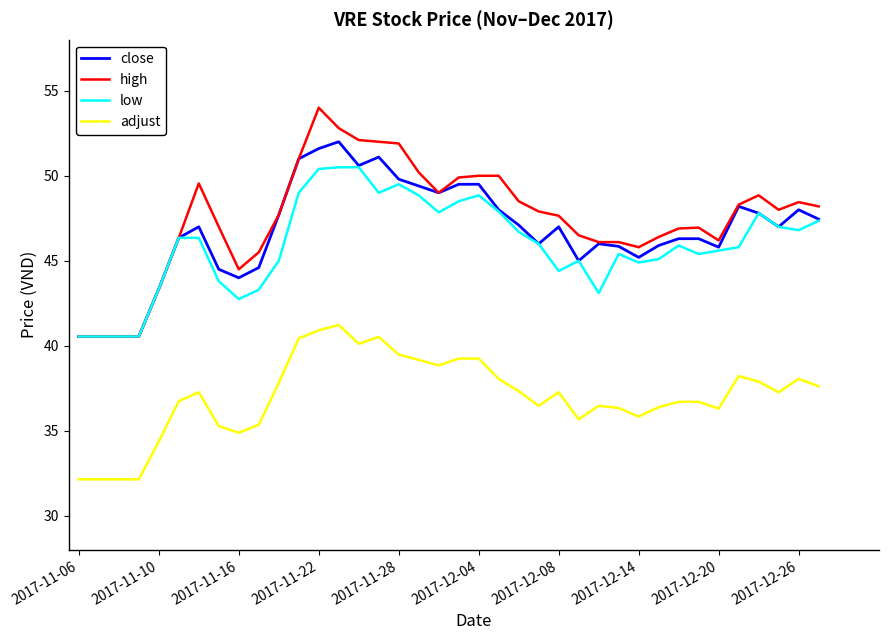

Rank the series by their maximum value, from highest to lowest.

high, close, low, adjust